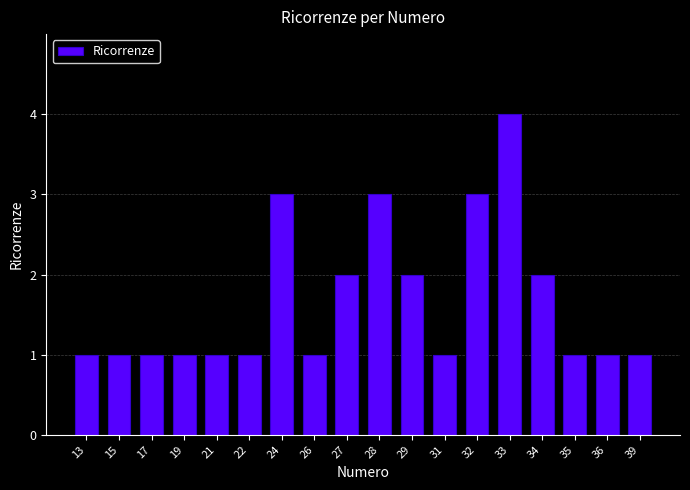

At which category does the chart reach its peak across all series?

33